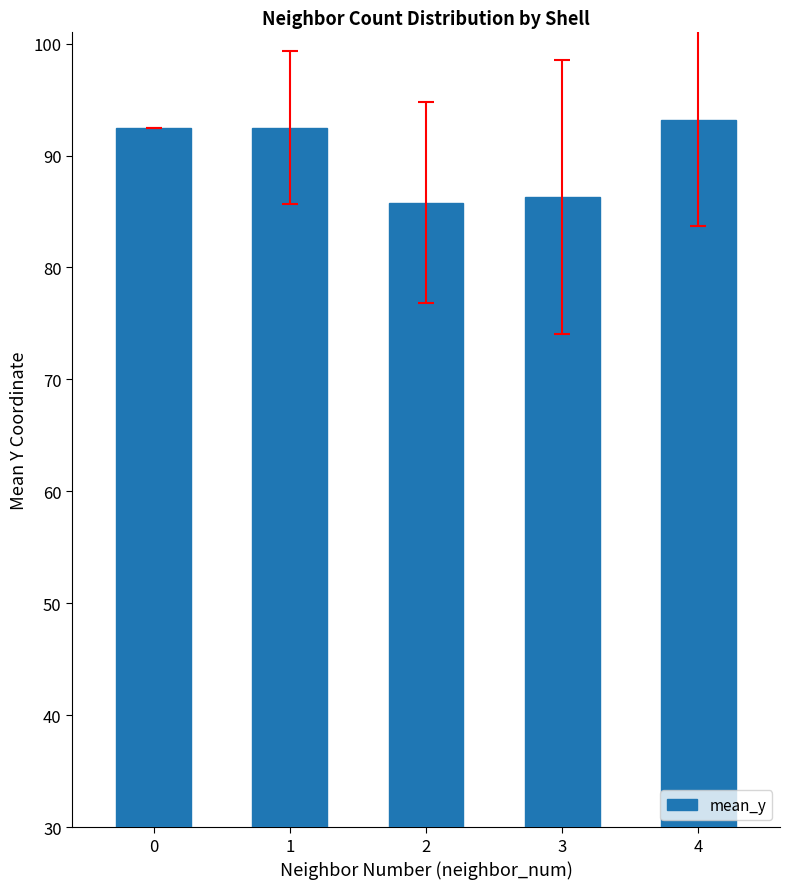

The chart shows a value of 85.8 at 2. True or false?

True